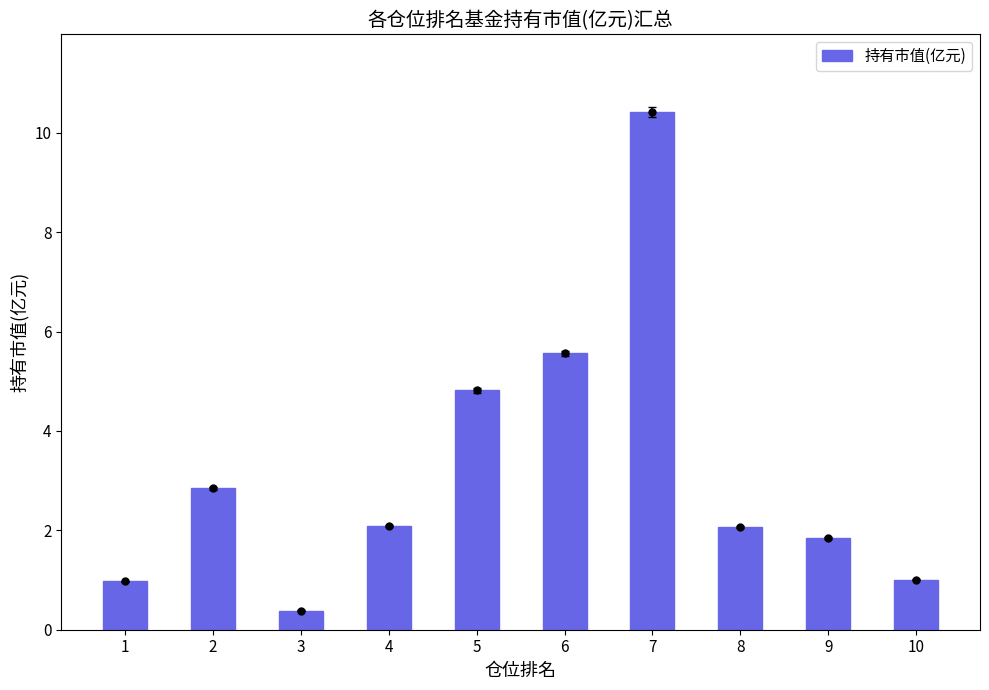

Read the value at 9.

1.8